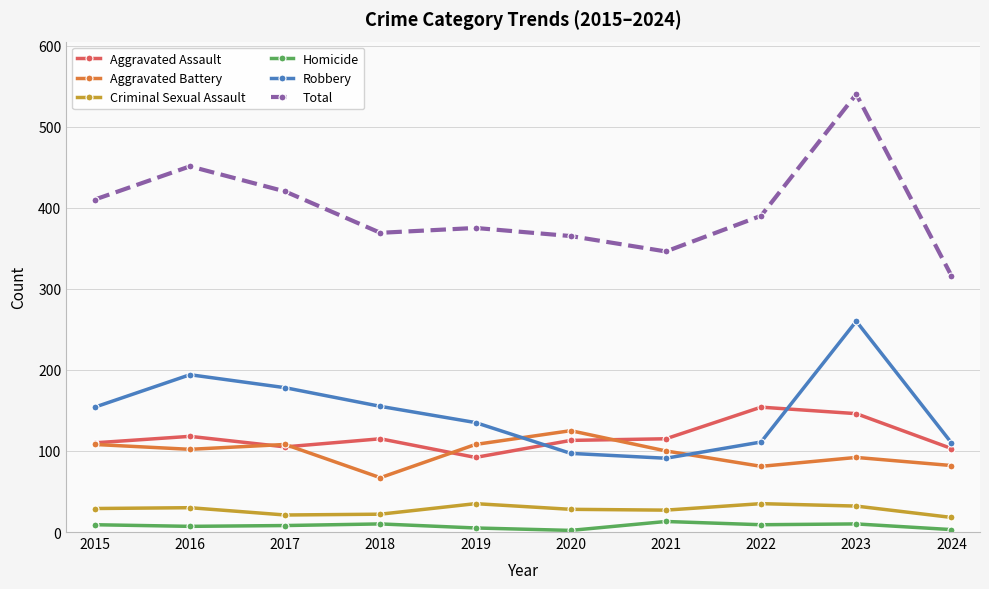

Which series has the largest total across all categories?

Total